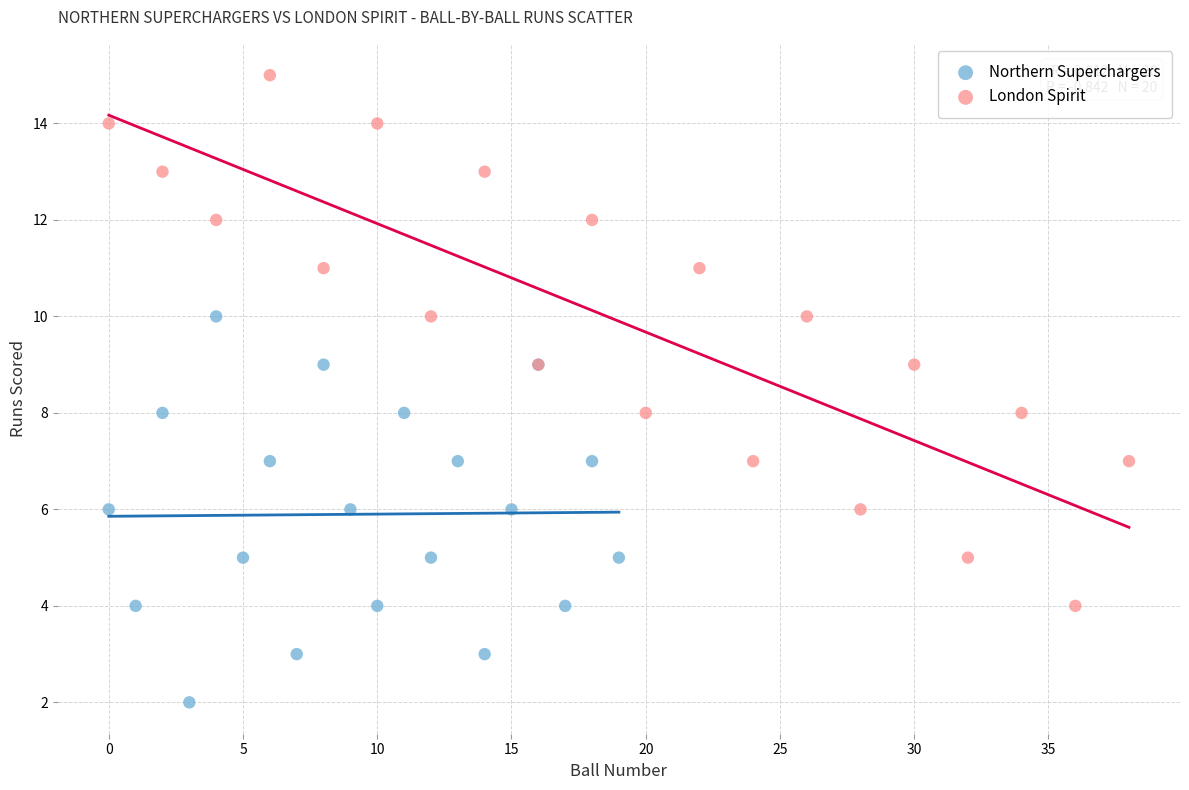

Which series reaches the minimum Y coordinate?

Northern Superchargers